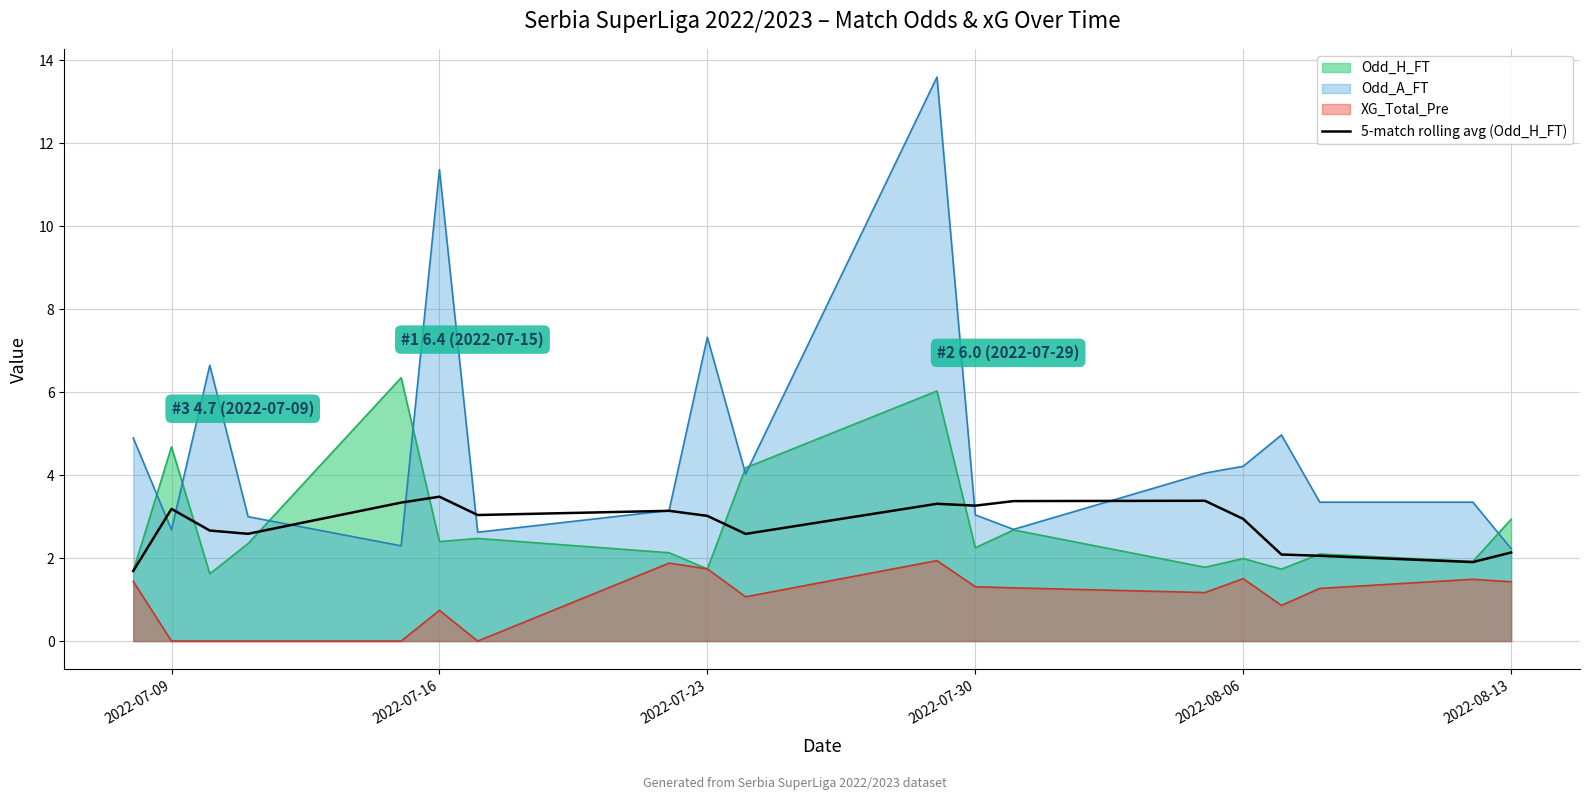

List the series in order of their peak value, lowest first.

XG_Total_Pre, 5-match rolling avg (Odd_H_FT), Odd_H_FT, Odd_A_FT